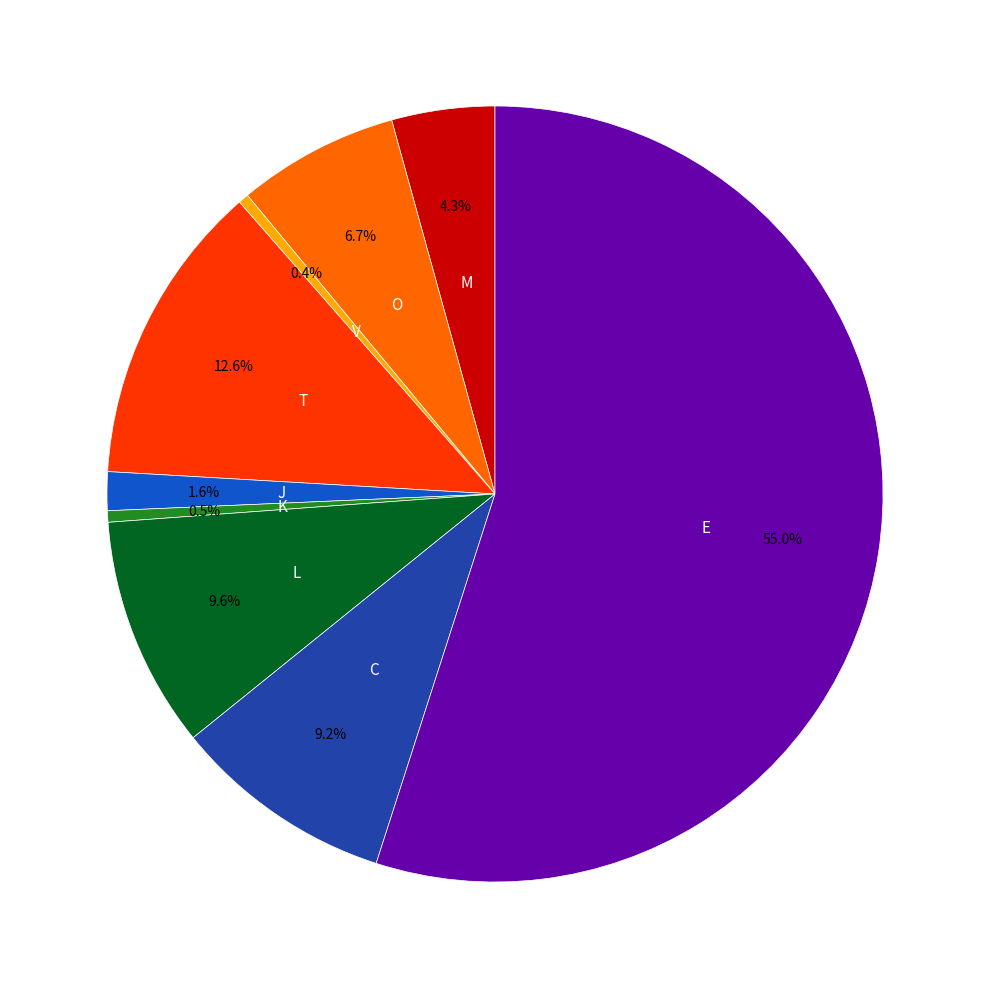

Is there any slice that represents more than half of the pie?

Yes